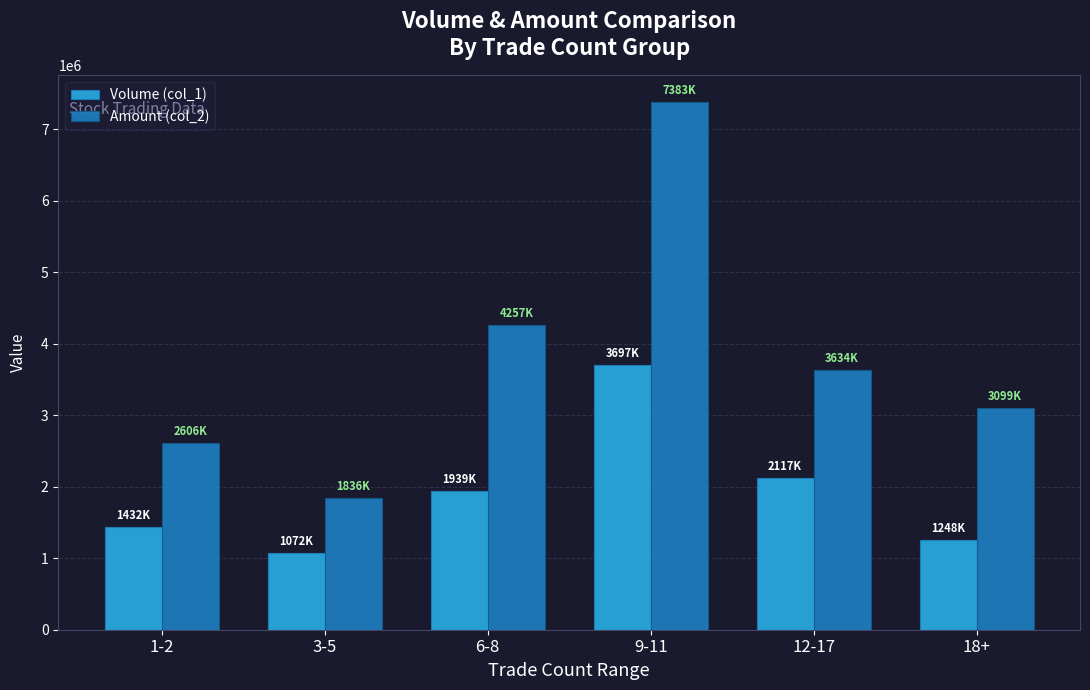

What is the total value across all series at 3-5?

2908420